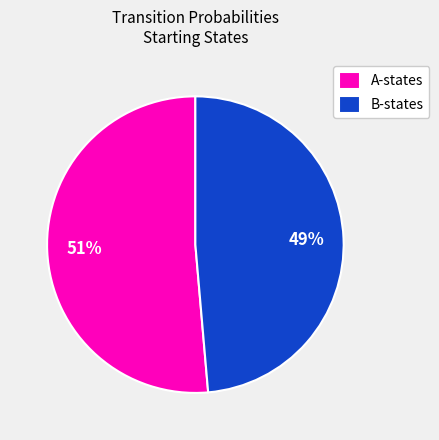

Do B-states and A-states together represent more than half of the pie?

Yes